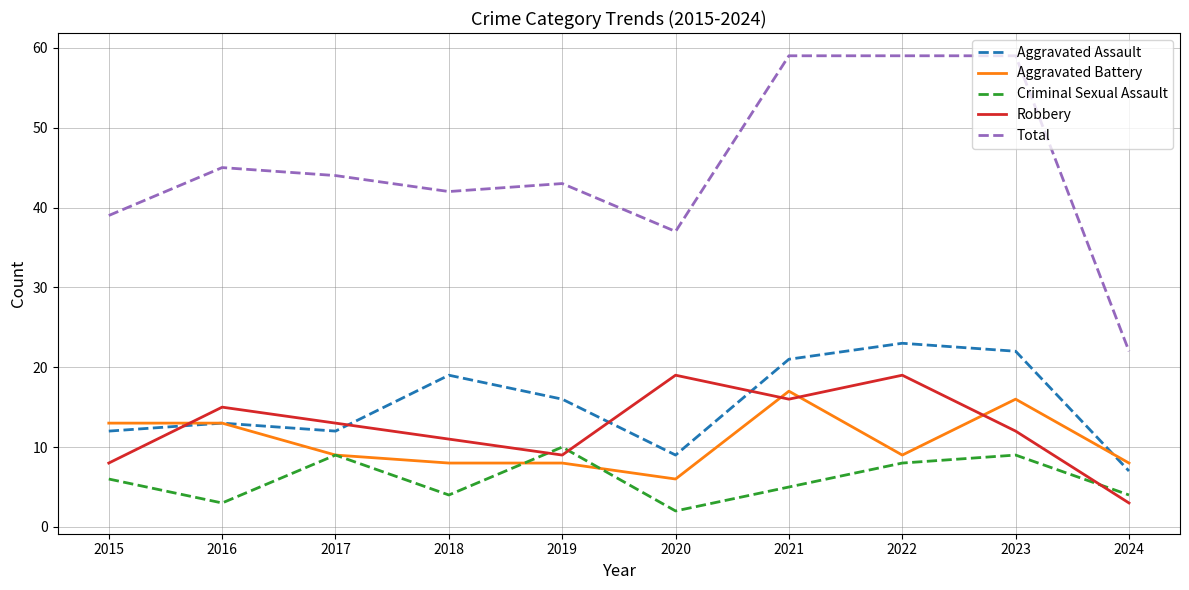

Which series has the largest total across all categories?

Total